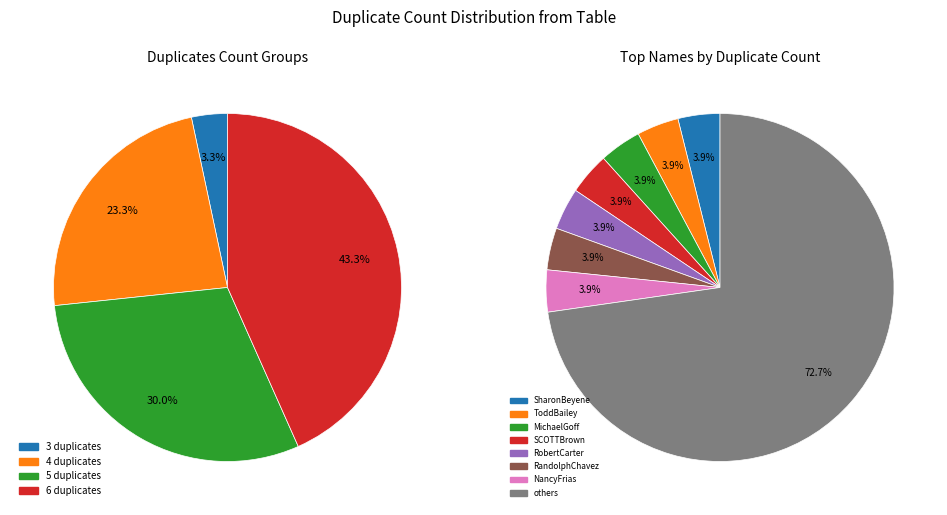

Do NancyFrias and VincentBachman together represent more than half of the pie?

No